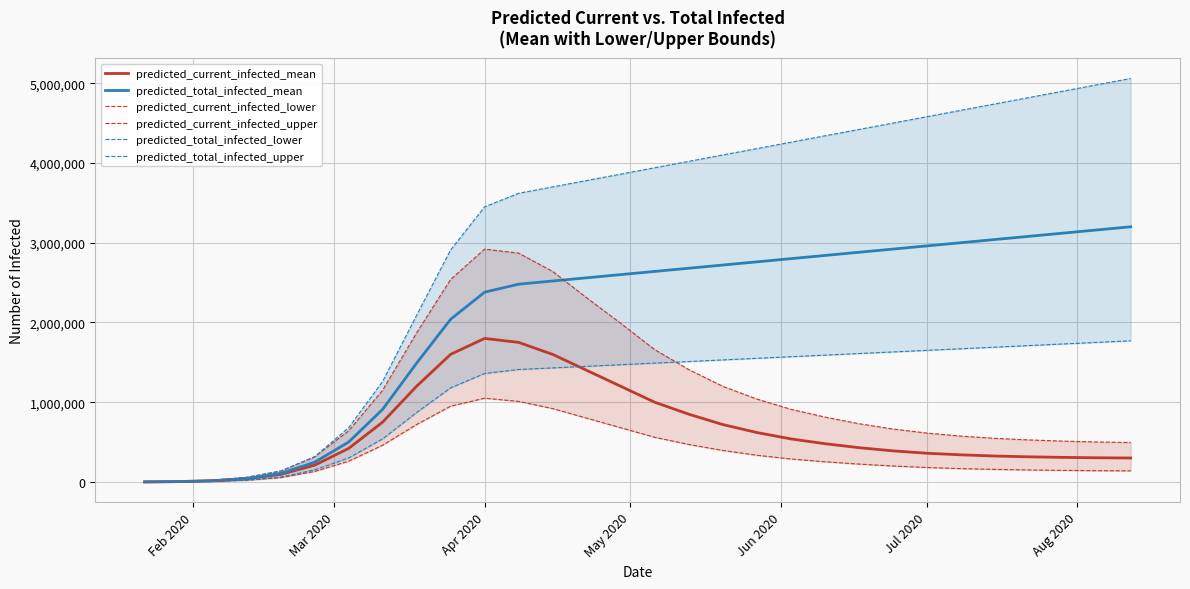

What is the maximum value for predicted_total_infected_mean?

3200000